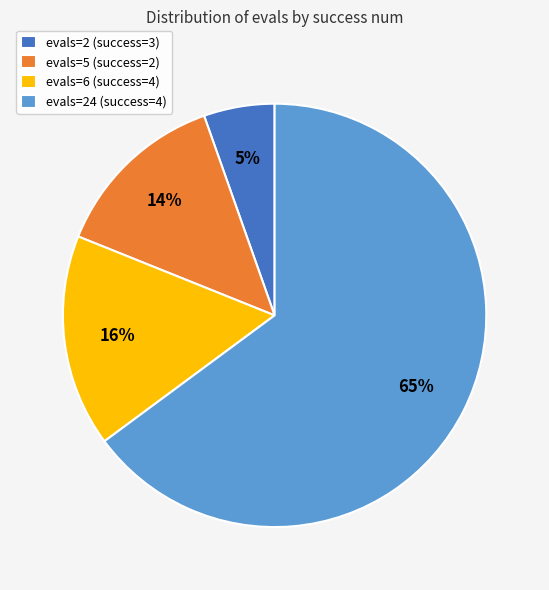

To the nearest percent, what is the average slice percentage?

25%